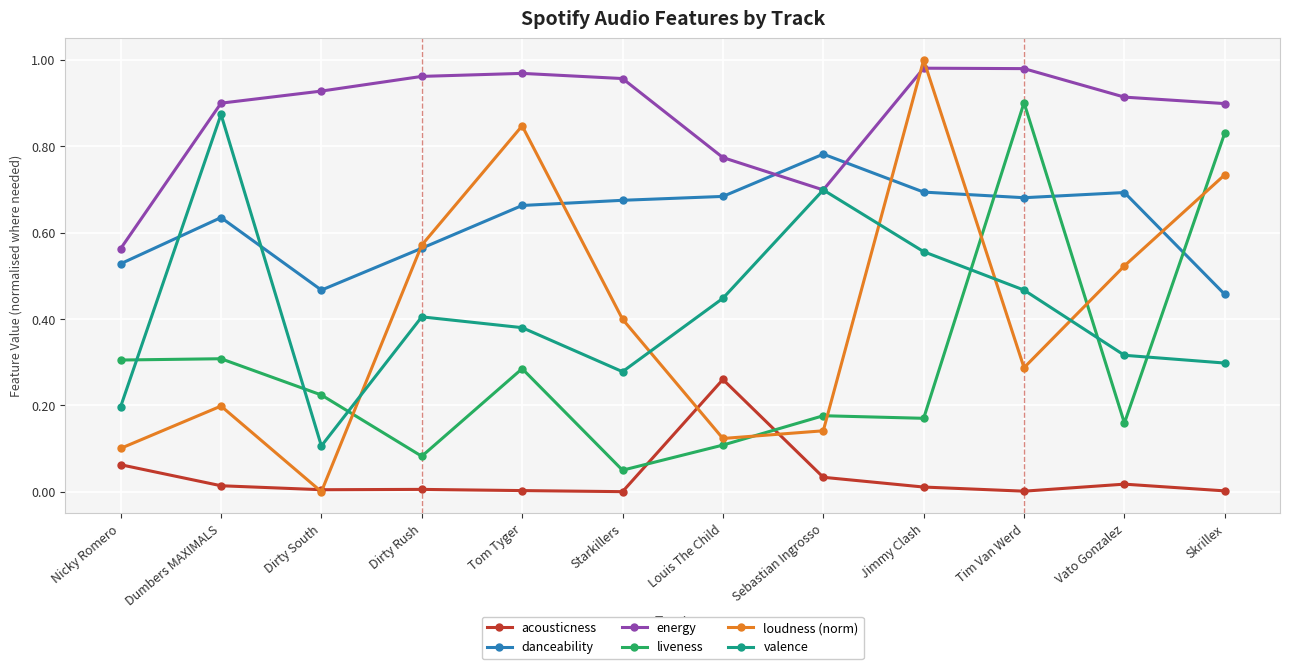

What are all the series names shown in the legend?

acousticness, danceability, energy, liveness, loudness (norm), valence